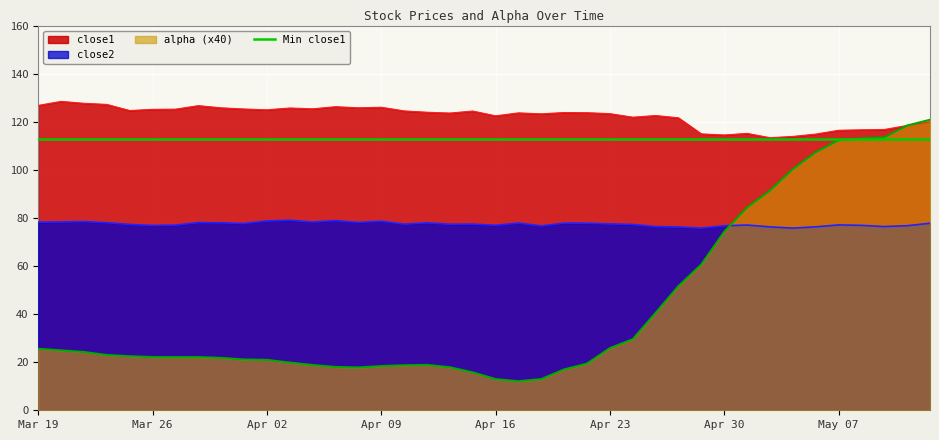

What is the total value across all series at 2015-03-31?

225.5